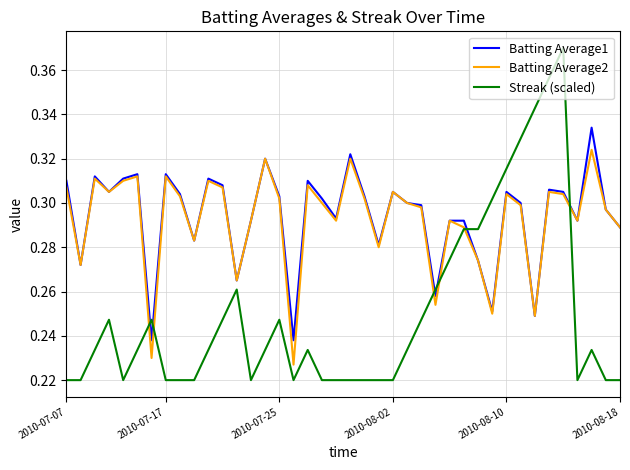

Rank the series by their maximum value, from highest to lowest.

Streak (scaled), Batting Average1, Batting Average2